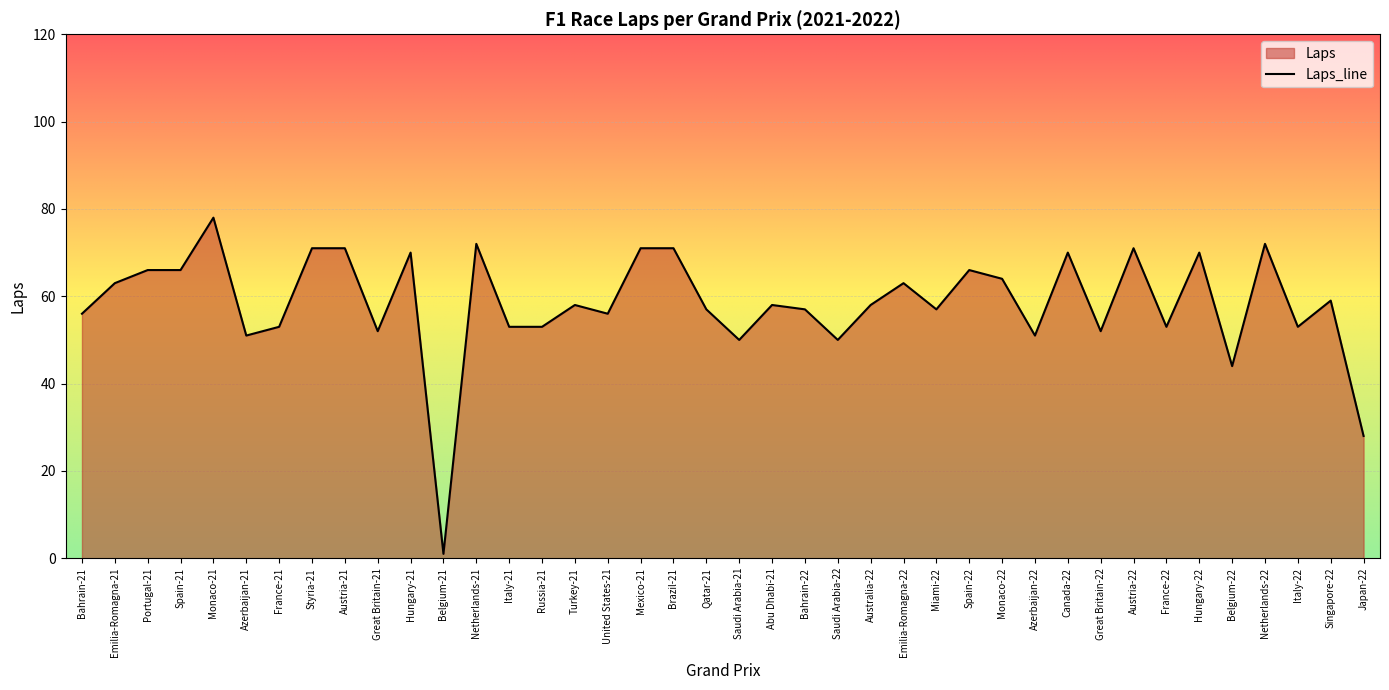

List the labels in order of value, smallest first.

Belgium-21, Japan-22, Belgium-22, Saudi Arabia-21, Saudi Arabia-22, Azerbaijan-21, Azerbaijan-22, Great Britain-21, Great Britain-22, France-21, Italy-21, Russia-21, France-22, Italy-22, Bahrain-21, United States-21, Qatar-21, Bahrain-22, Miami-22, Turkey-21, Abu Dhabi-21, Australia-22, Singapore-22, Emilia-Romagna-21, Emilia-Romagna-22, Monaco-22, Portugal-21, Spain-21, Spain-22, Hungary-21, Canada-22, Hungary-22, Styria-21, Austria-21, Mexico-21, Brazil-21, Austria-22, Netherlands-21, Netherlands-22, Monaco-21